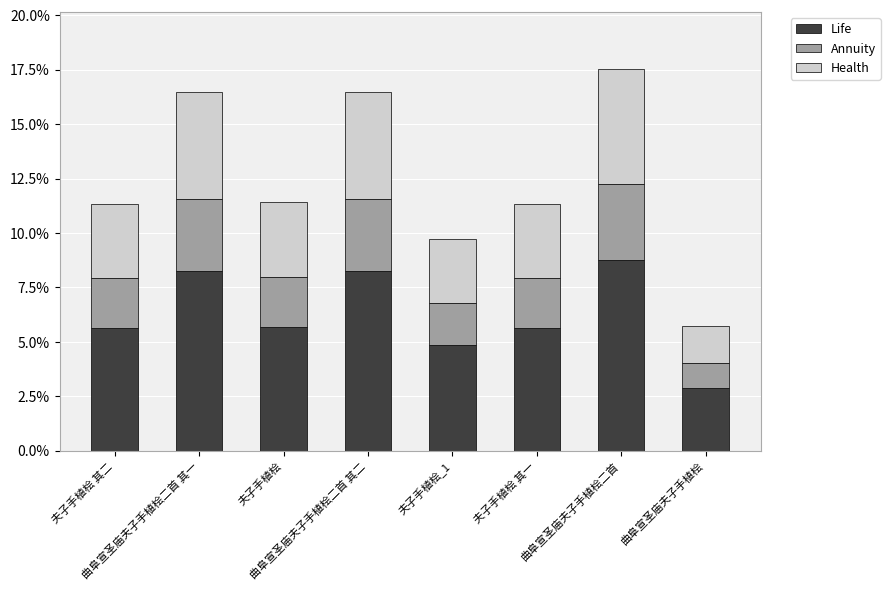

Does the chart contain any negative values?

No